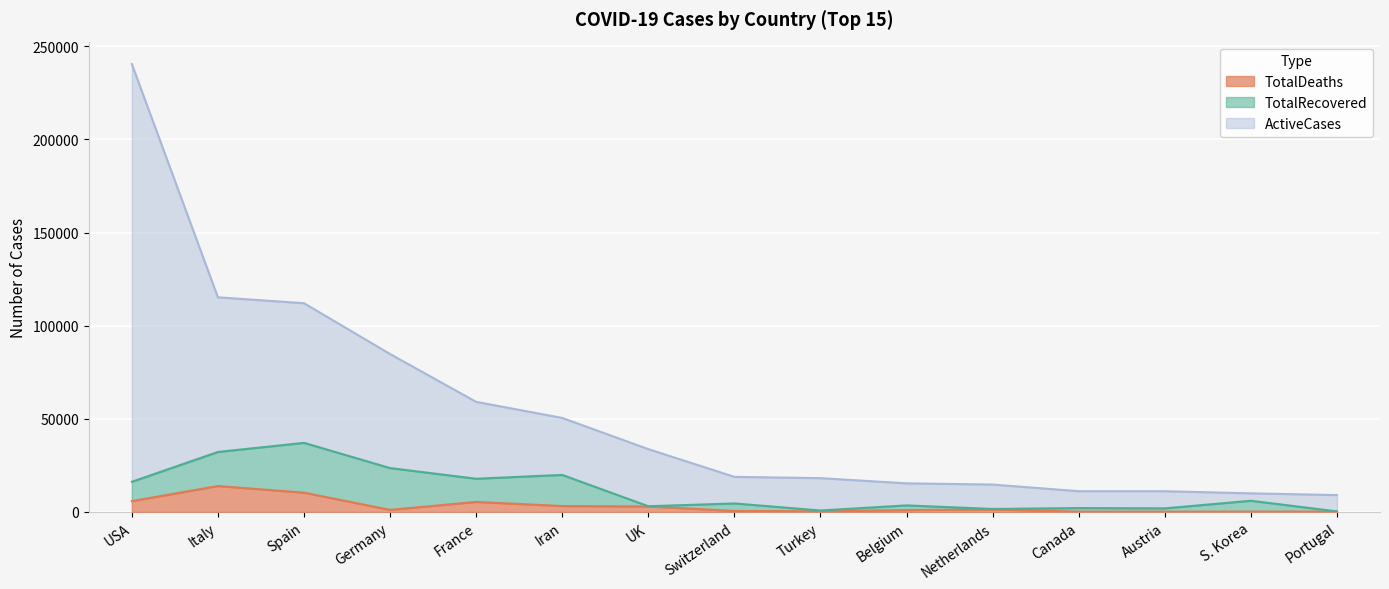

At which category is the sum across all series the highest?

USA